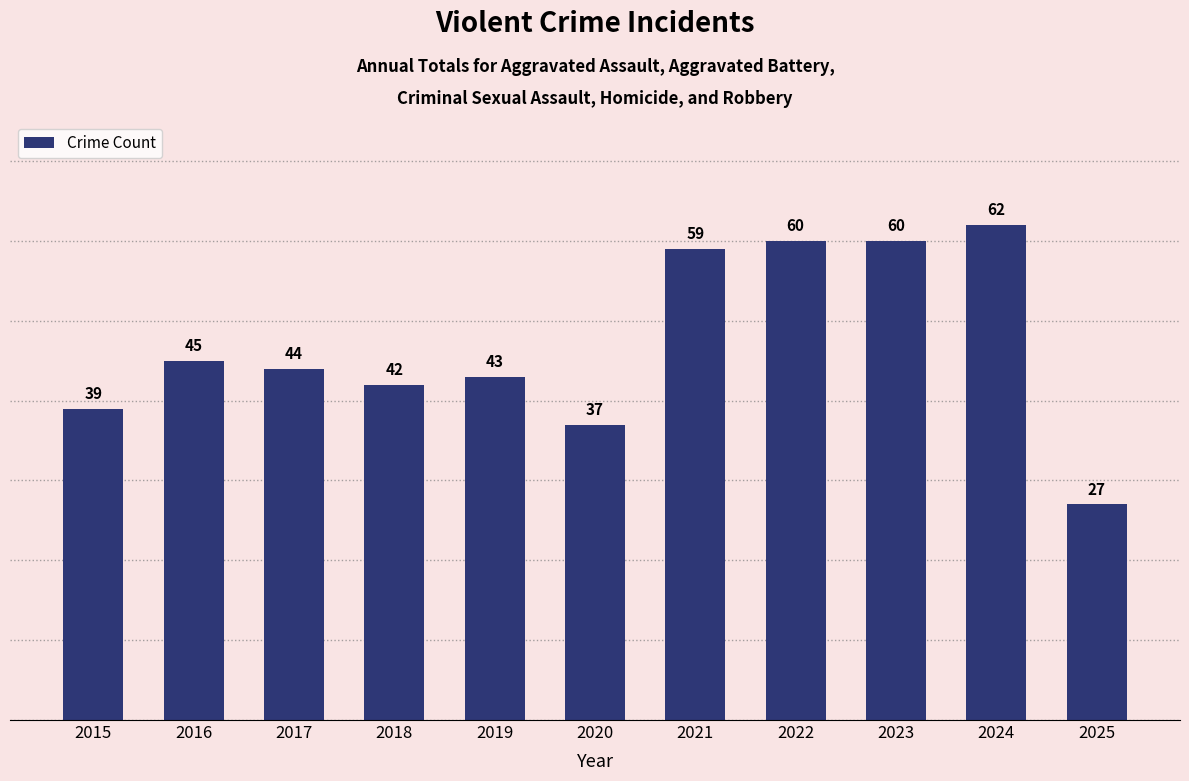

At which label does the data first exceed 44?

2016